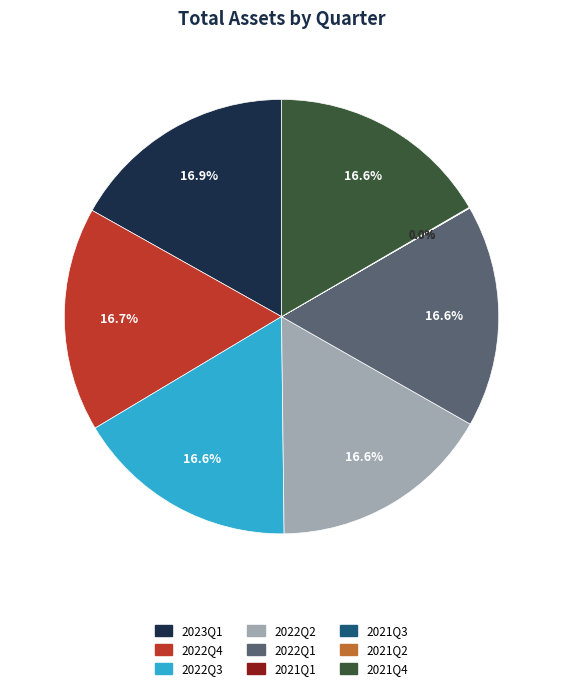

Is the sum of 2022Q3 and 2021Q4 greater than half?

No